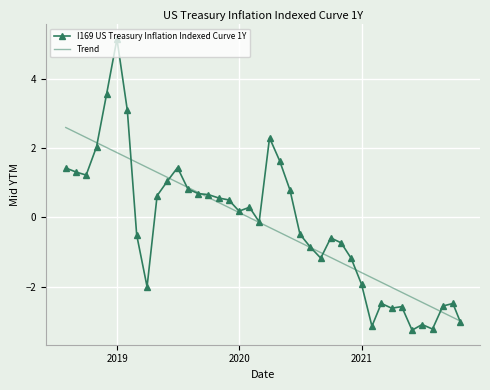

How many points are higher than both their immediate neighbors (excluding endpoints)?

9